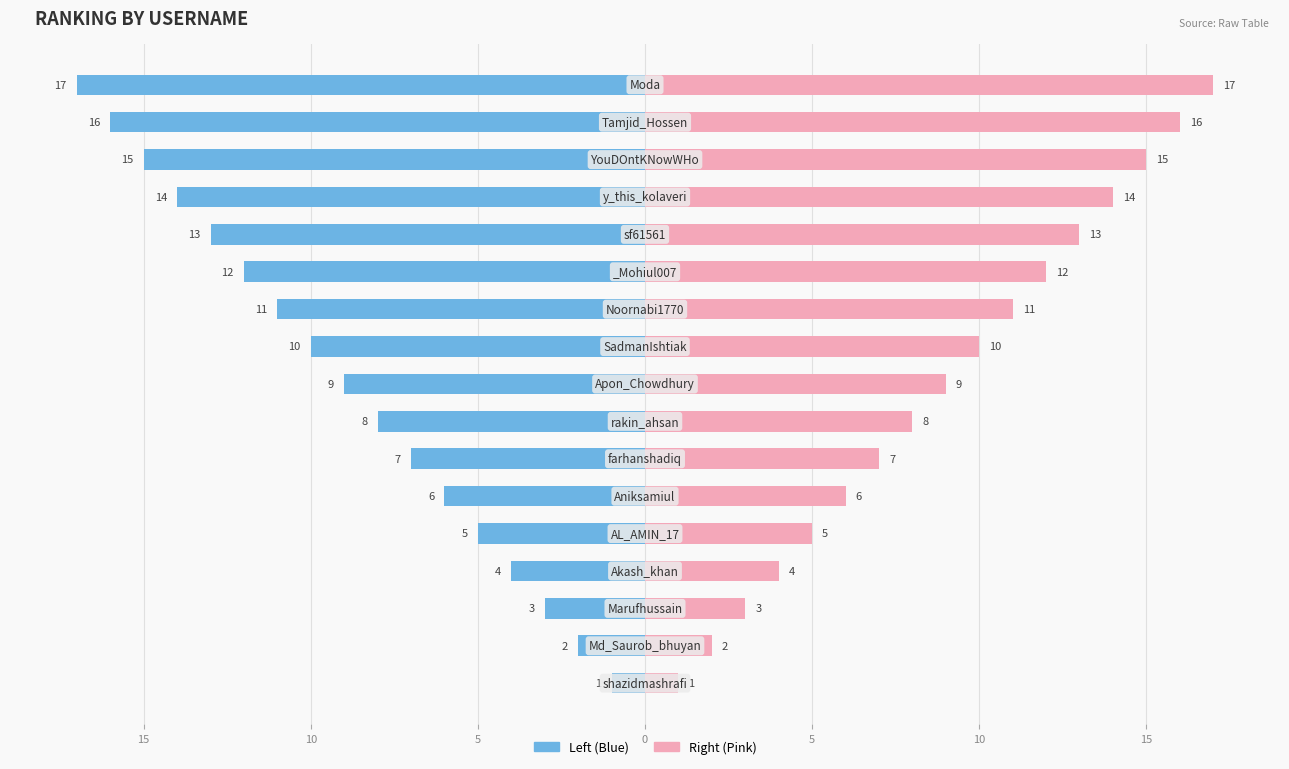

Reading left to right, list all the values displayed in this chart.

Rank (Left): -1	-2	-3	-4	-5	-6	-7	-8	-9	-10	-11	-12	-13	-14	-15	-16	-17
Rank (Right): 1	2	3	4	5	6	7	8	9	10	11	12	13	14	15	16	17